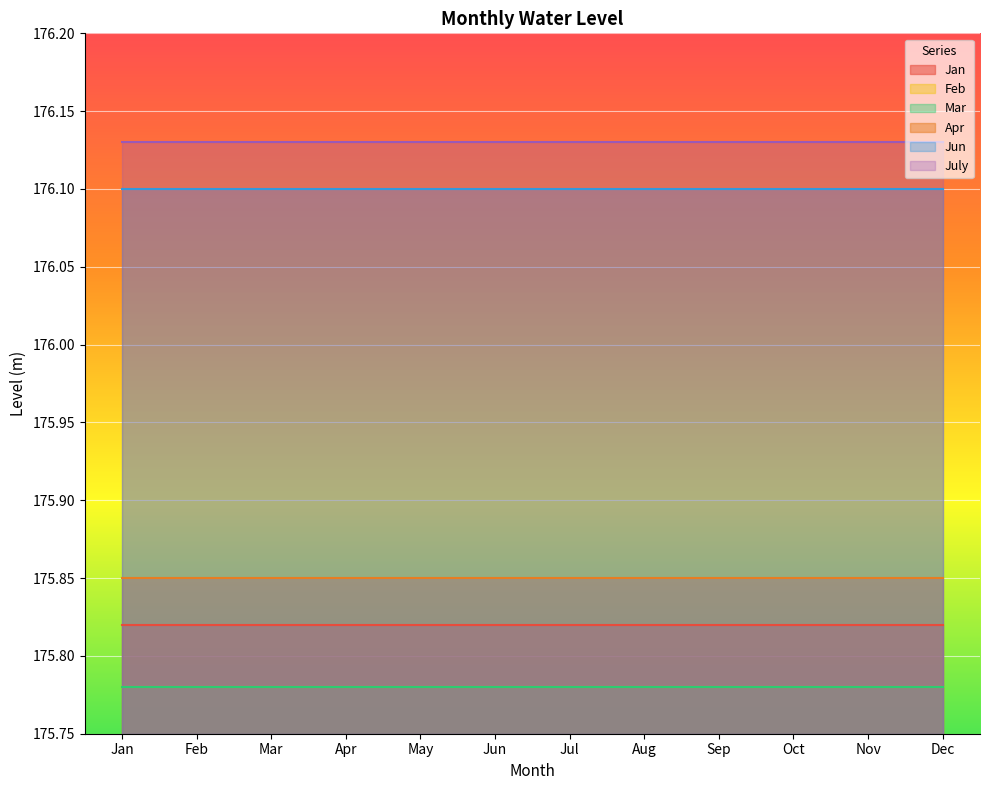

Reading left to right, transcribe all the data shown in this chart.

Jan: 175.8	175.8	175.8	175.8	175.8	175.8	175.8	175.8	175.8	175.8	175.8	175.8
Apr: 175.8	175.8	175.8	175.8	175.8	175.8	175.8	175.8	175.8	175.8	175.8	175.8
Feb: 175.8	175.8	175.8	175.8	175.8	175.8	175.8	175.8	175.8	175.8	175.8	175.8
Mar: 175.8	175.8	175.8	175.8	175.8	175.8	175.8	175.8	175.8	175.8	175.8	175.8
Jun: 176.1	176.1	176.1	176.1	176.1	176.1	176.1	176.1	176.1	176.1	176.1	176.1
July: 176.1	176.1	176.1	176.1	176.1	176.1	176.1	176.1	176.1	176.1	176.1	176.1